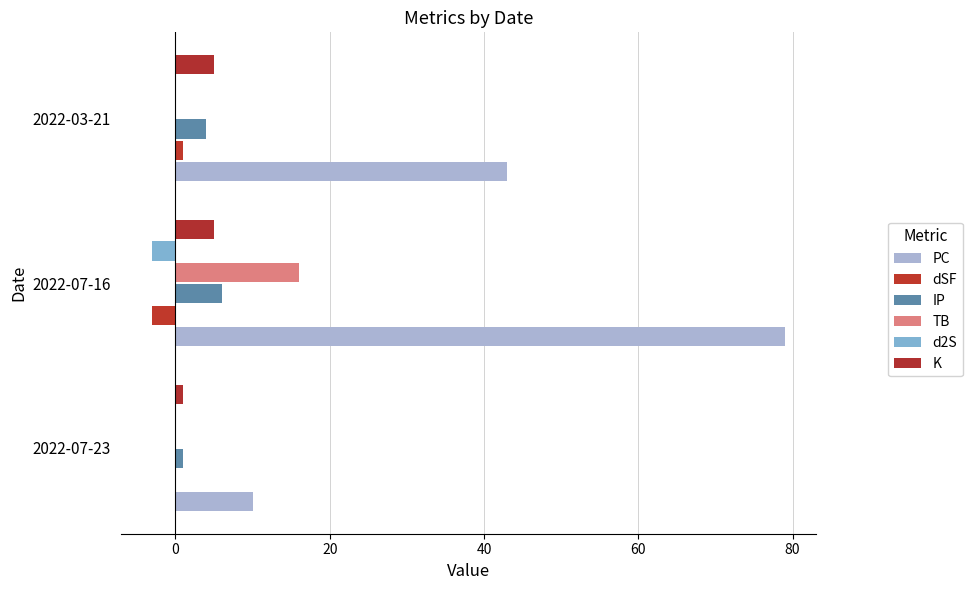

What are all the series names shown in the legend?

PC, dSF, IP, TB, d2S, K